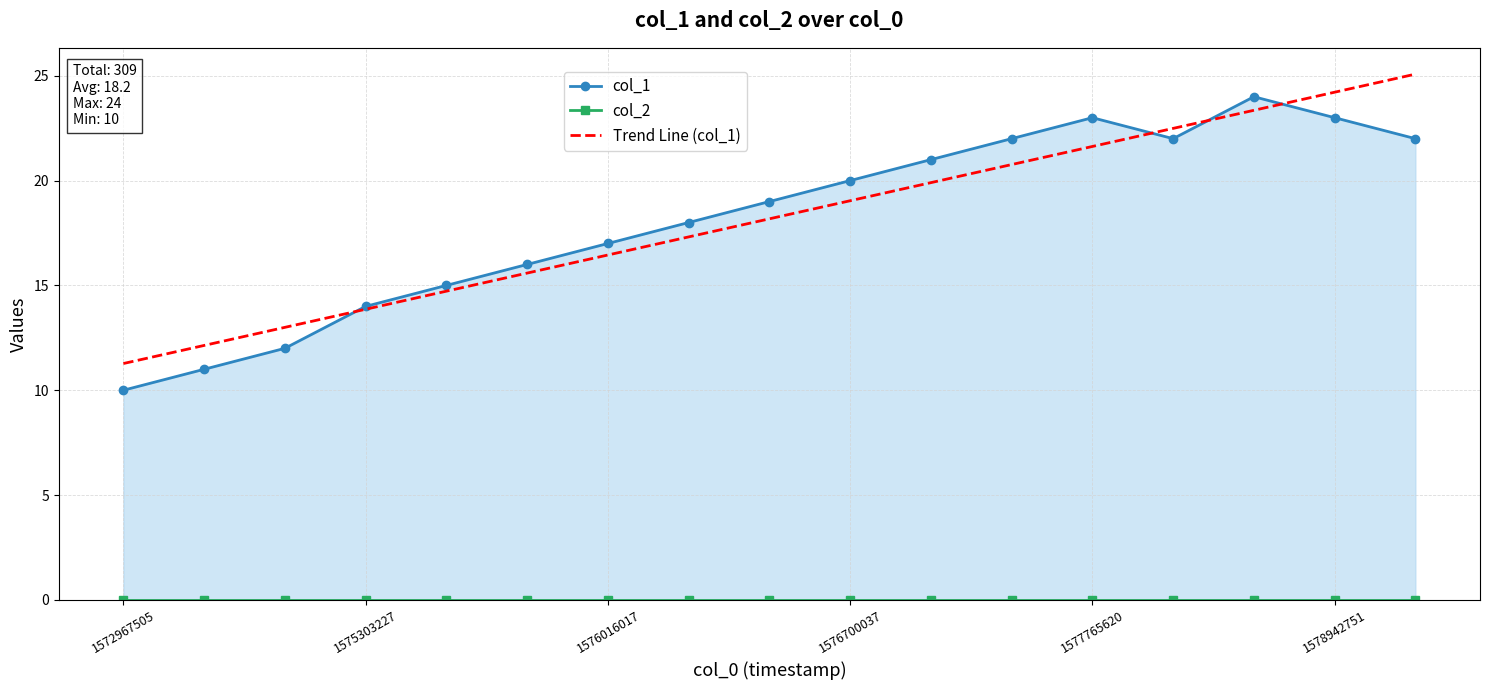

The value of Trend Line (col_1) at 1572967505 is 11.3. True or false?

True